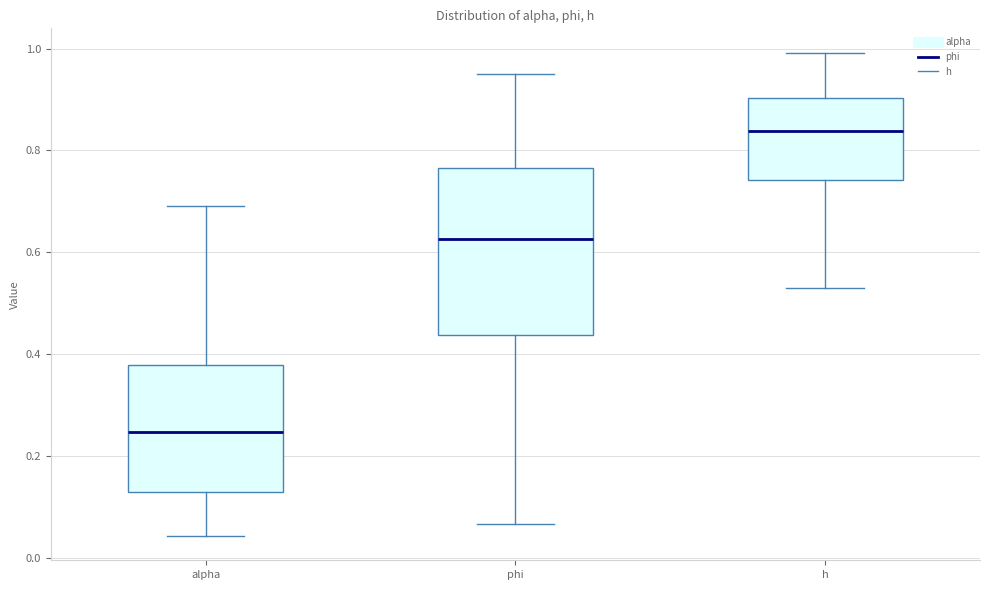

Comparing the boxes themselves (not the whiskers), which one is the tallest?

phi